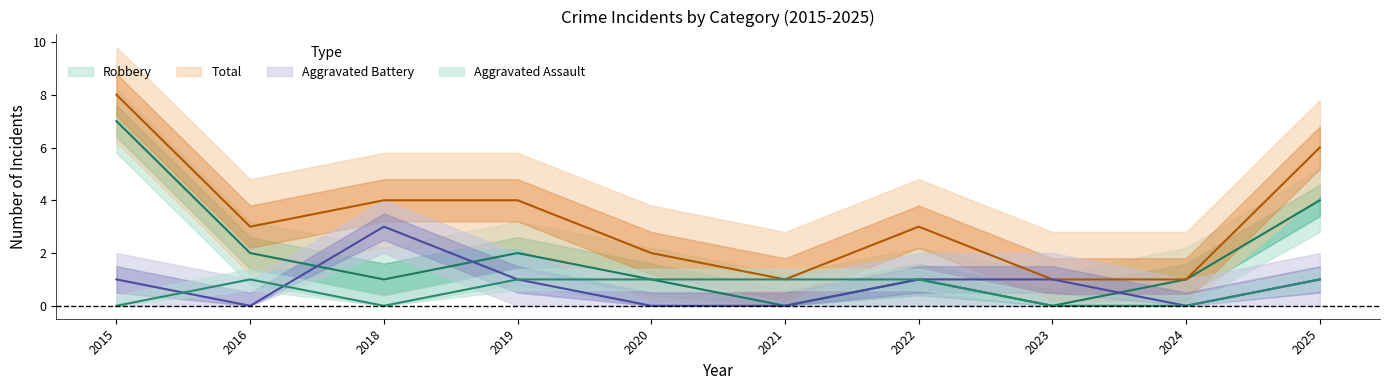

Where is Aggravated Assault nearest to the value 0?

2015